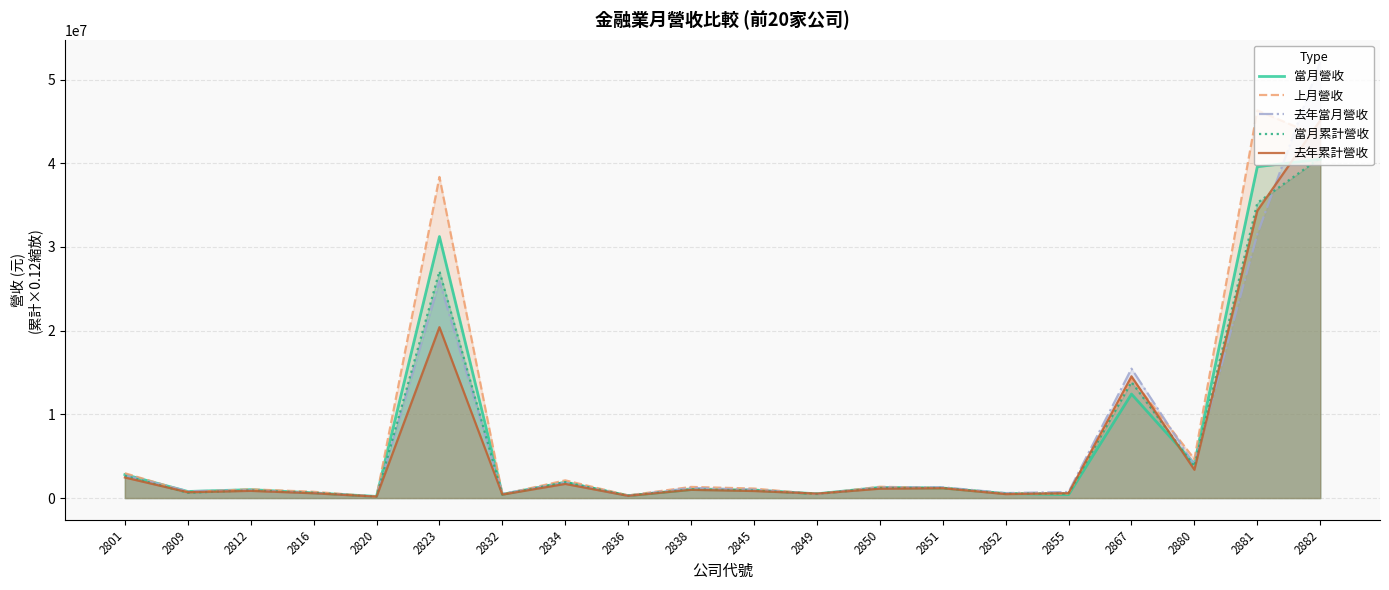

At which category is the sum across all series the highest?

2882